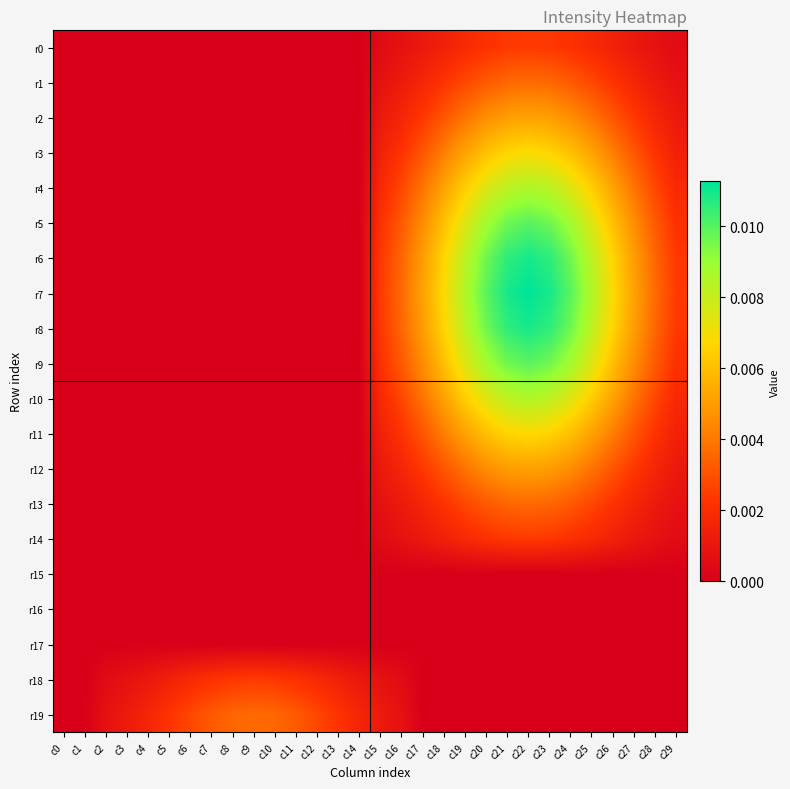

Which series has the widest spread of values?

r7